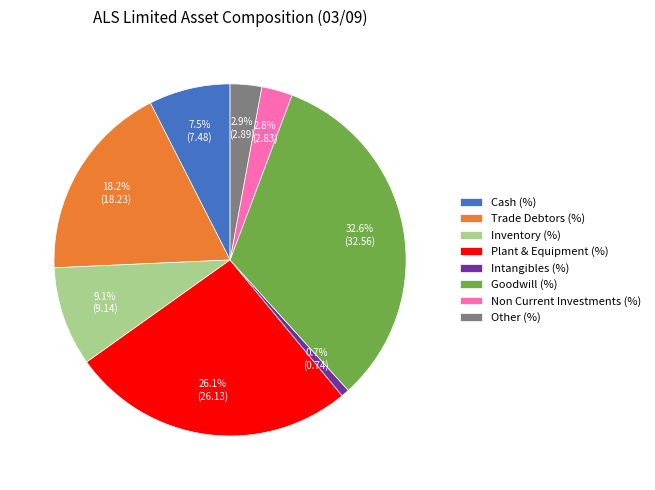

Which slice is the largest?

Goodwill (%)